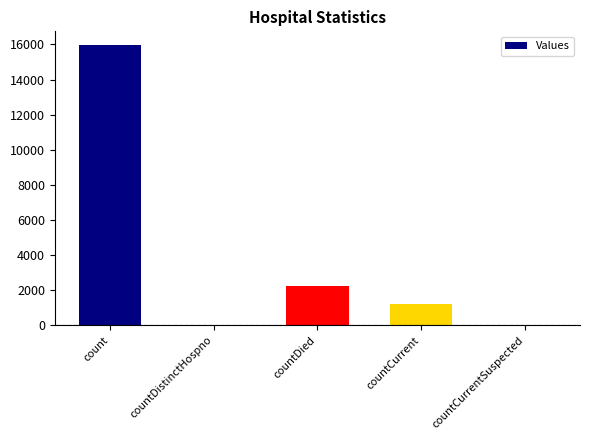

What is the approximate value at countDied, to the nearest 50?

2250